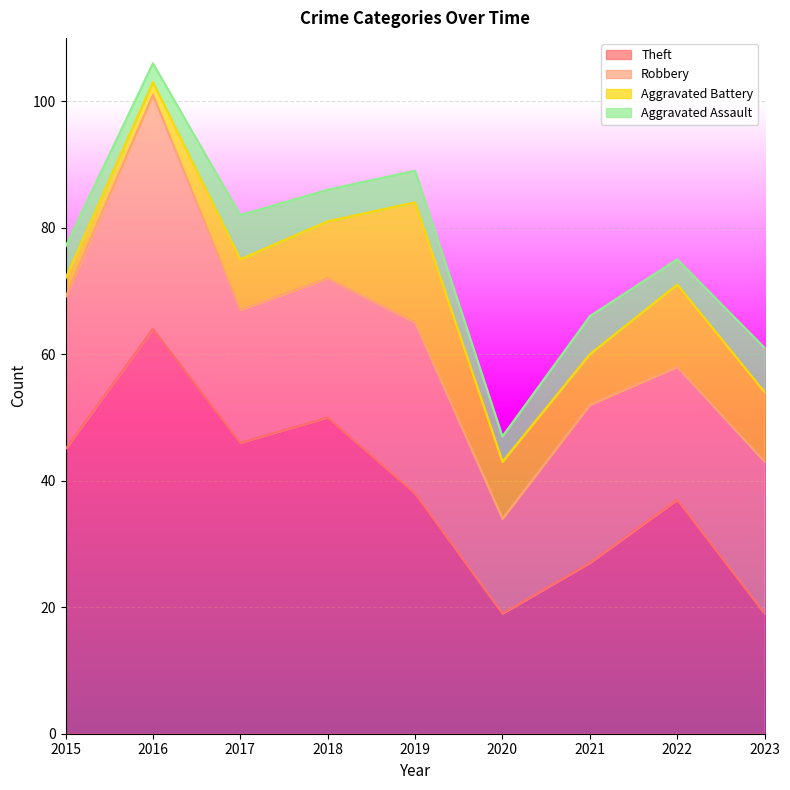

Reading right to left, list all the values displayed in this chart.

Theft: 2023=19	2022=37	2021=27	2020=19	2019=38	2018=50	2017=46	2016=64	2015=45
Robbery: 2023=24	2022=21	2021=25	2020=15	2019=27	2018=22	2017=21	2016=37	2015=24
Aggravated Battery: 2023=11	2022=13	2021=8	2020=9	2019=19	2018=9	2017=8	2016=2	2015=3
Aggravated Assault: 2023=7	2022=4	2021=6	2020=4	2019=5	2018=5	2017=7	2016=3	2015=5